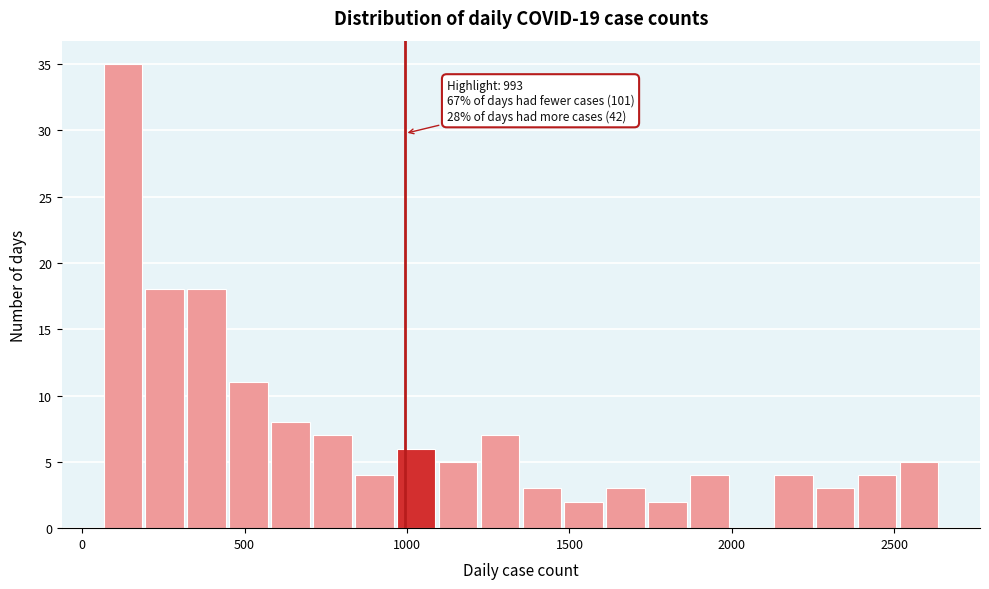

Around what value on the x-axis is the tallest bar? Give the approximate position of its centre, as read against the axis.

150